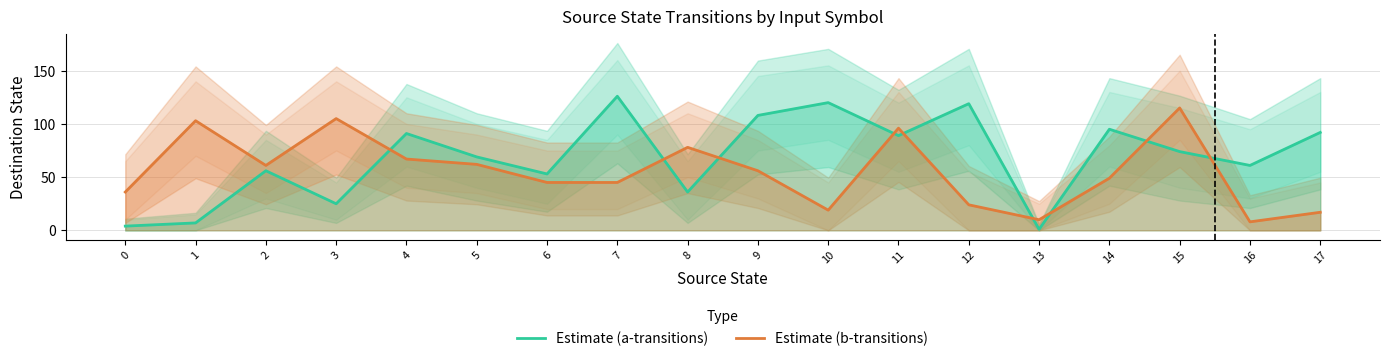

Which category has the lowest value across all series?

13